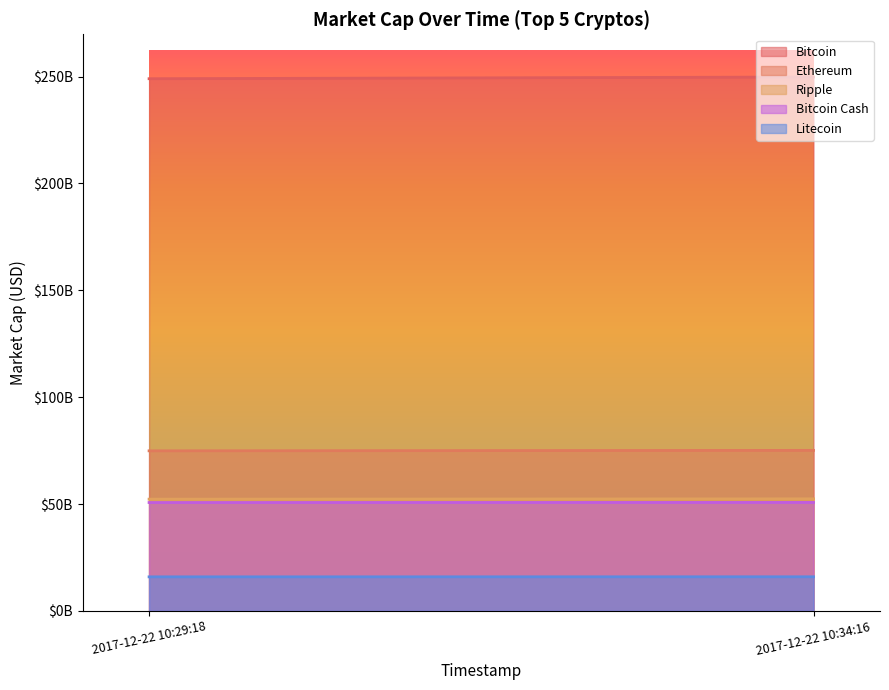

What is the highest value of the Litecoin series?

15946228011